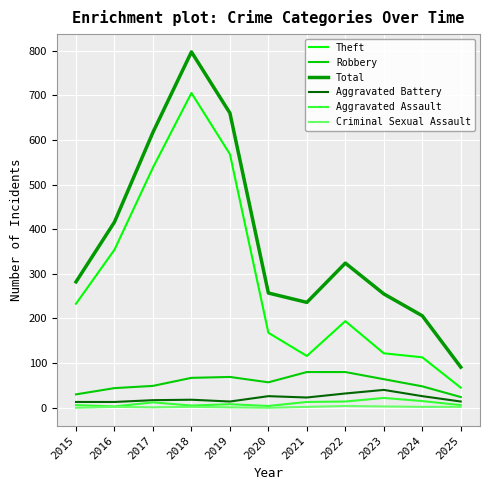

What is the sum of the Criminal Sexual Assault values at 2017 and 2020?

1